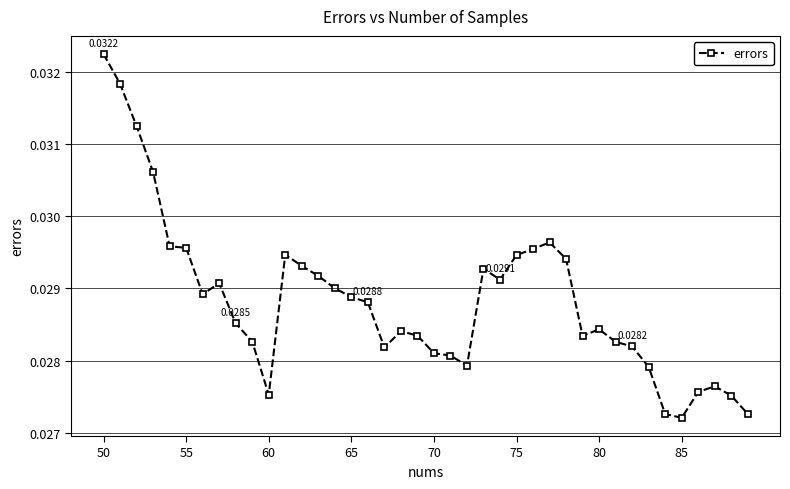

True or false: there are more than 0 points higher than both neighbors.

True